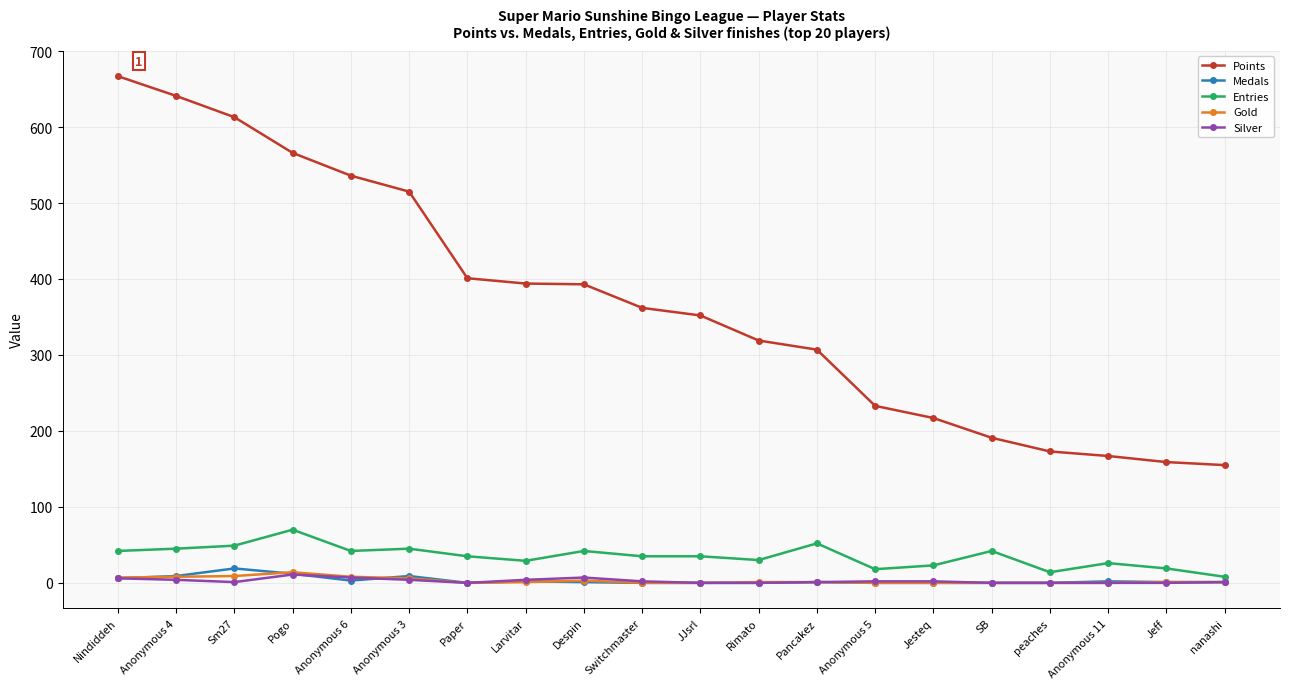

Is the value of Medals at Sm27 greater than the value of Gold at Despin?

Yes